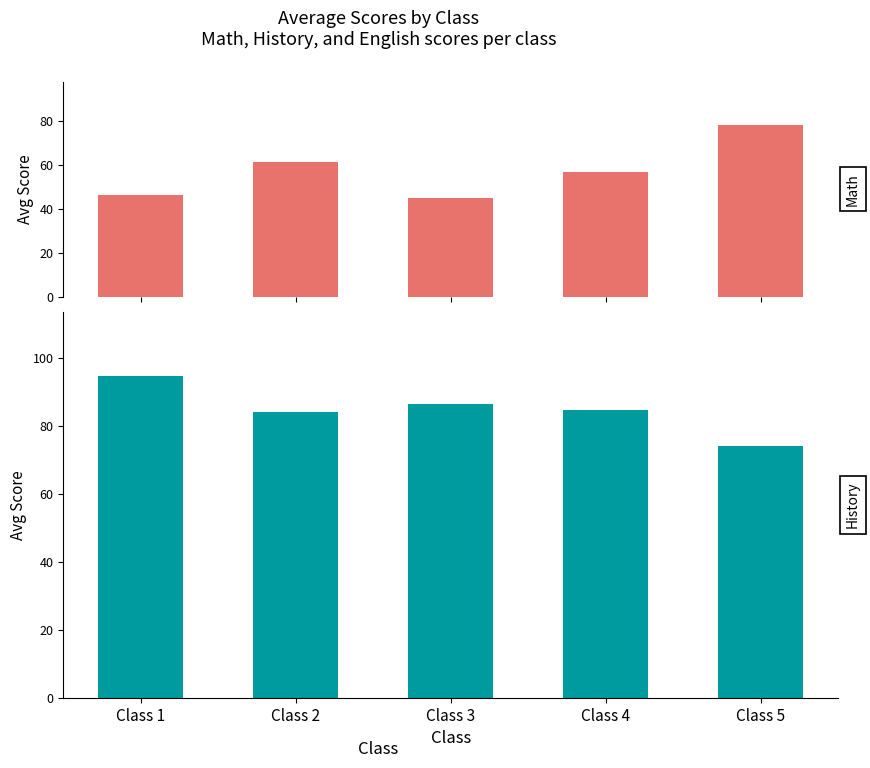

Which series changed the most between Class 2 and Class 5?

math